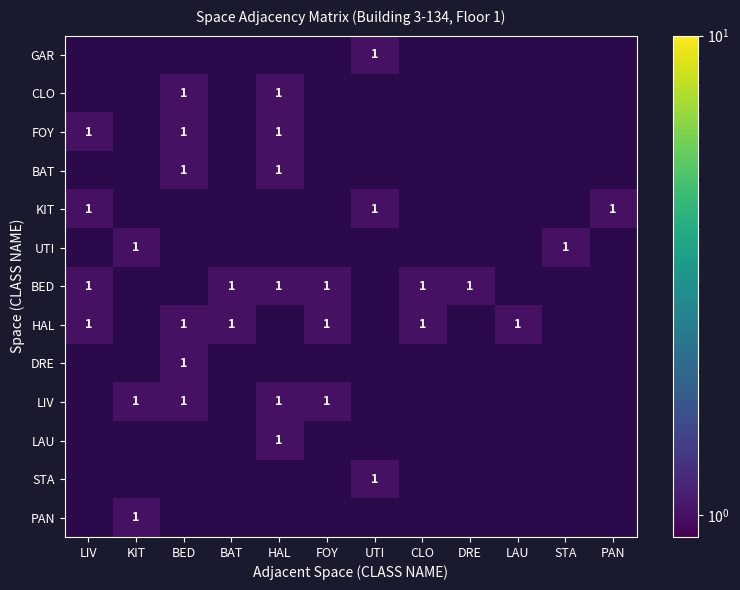

Is it true that LIV equals 0.4 at HAL?

False